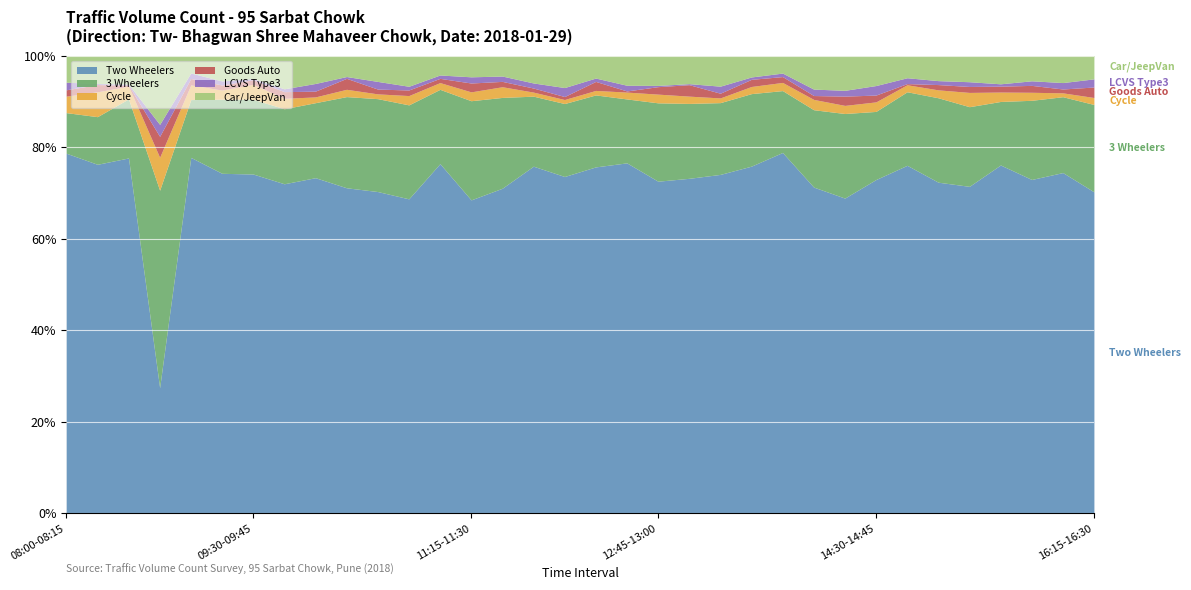

Rank the series by their maximum value, from highest to lowest.

Two Wheelers, 3 Wheelers, Car/JeepVan, Cycle, Goods Auto, LCVS Type3